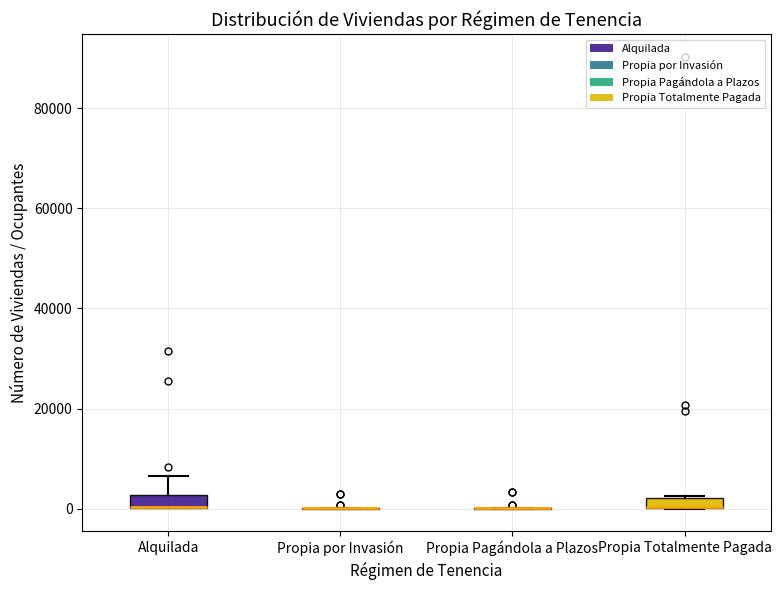

Where does the upper whisker of the box for Alquilada end on the y-axis? The values are not printed on the chart, so give them approximately, as read against the axis.

6000